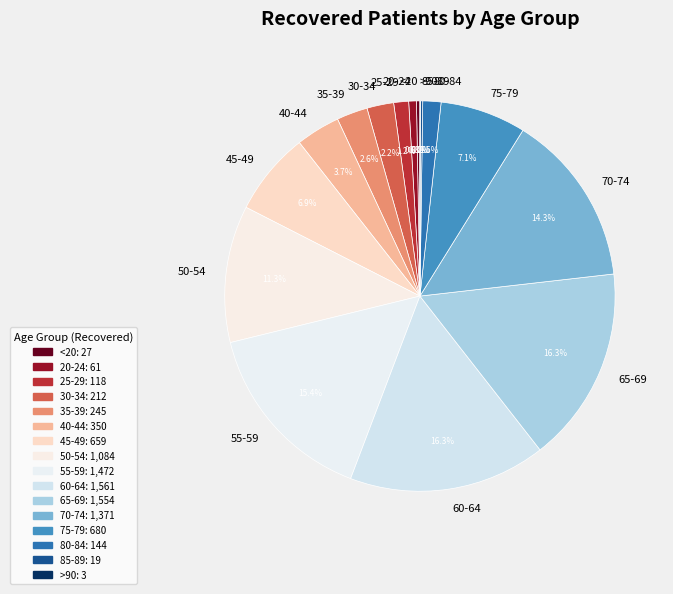

To the nearest percent, what percentage of the pie is 60-64?

16%